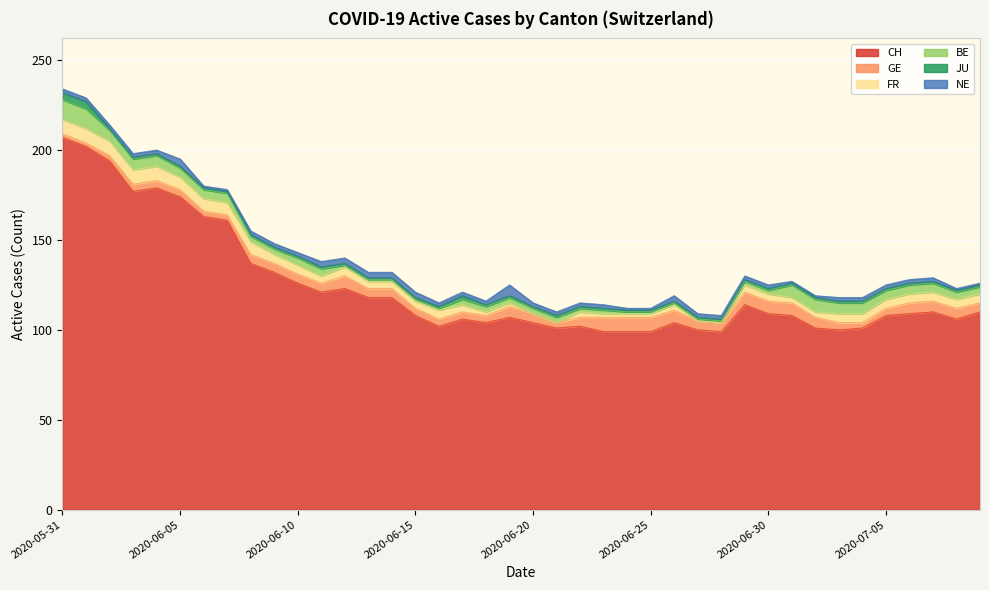

What are all the series names shown in the legend?

CH, GE, FR, BE, JU, NE